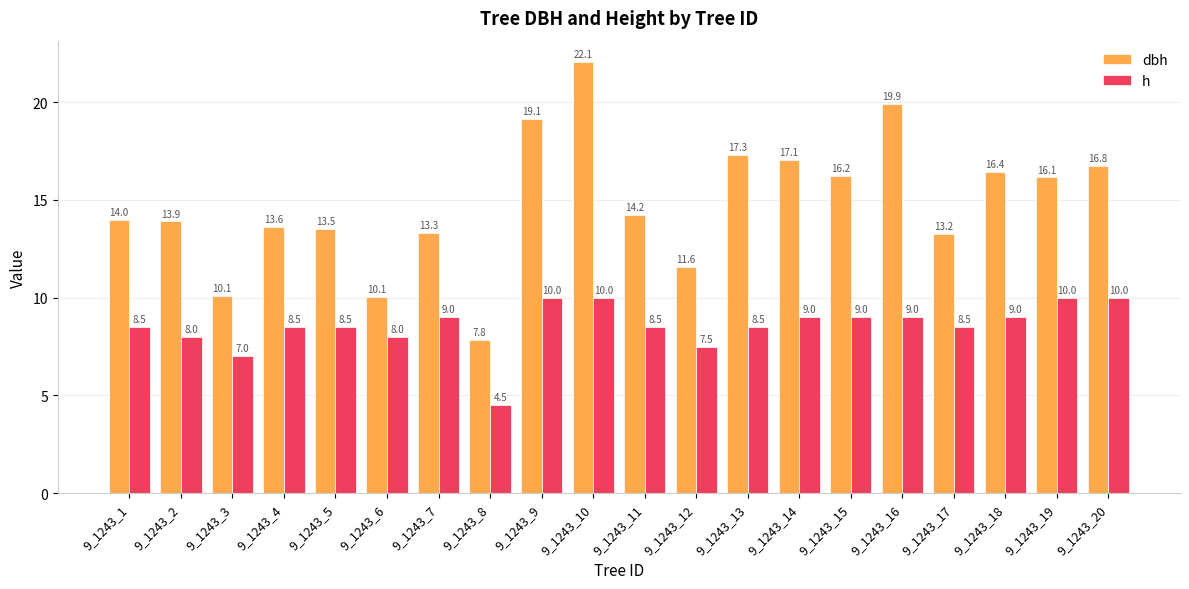

How many data points does each series have?

20